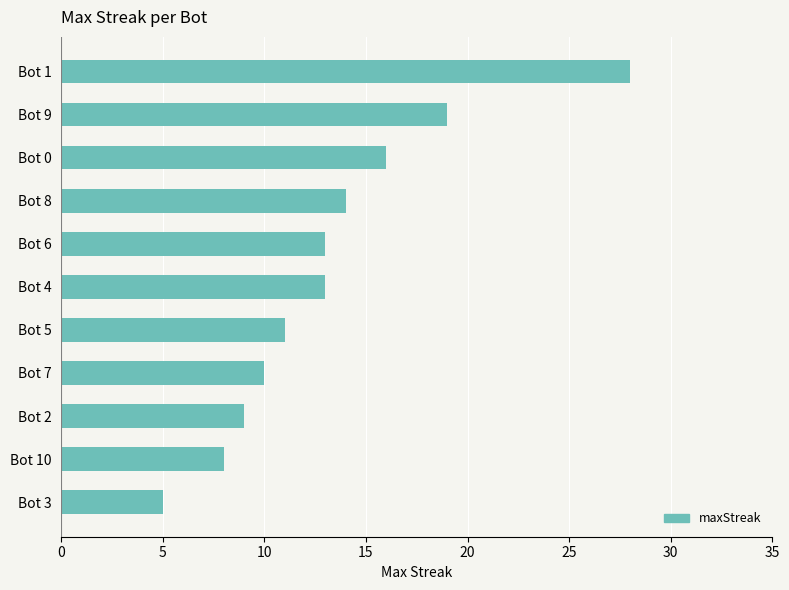

What is the sum of all values?

146